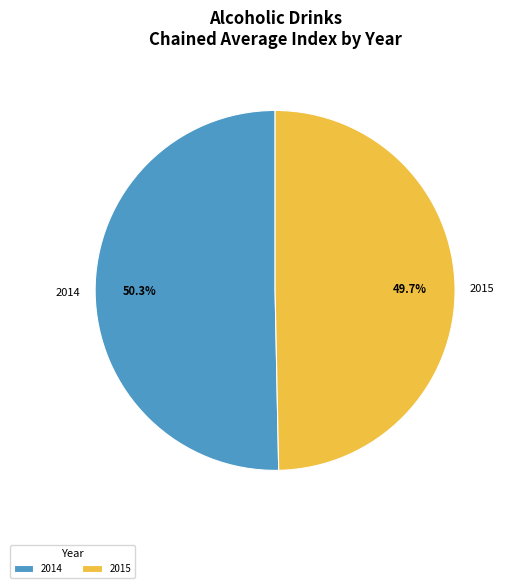

Which category has the biggest portion of the pie?

2014